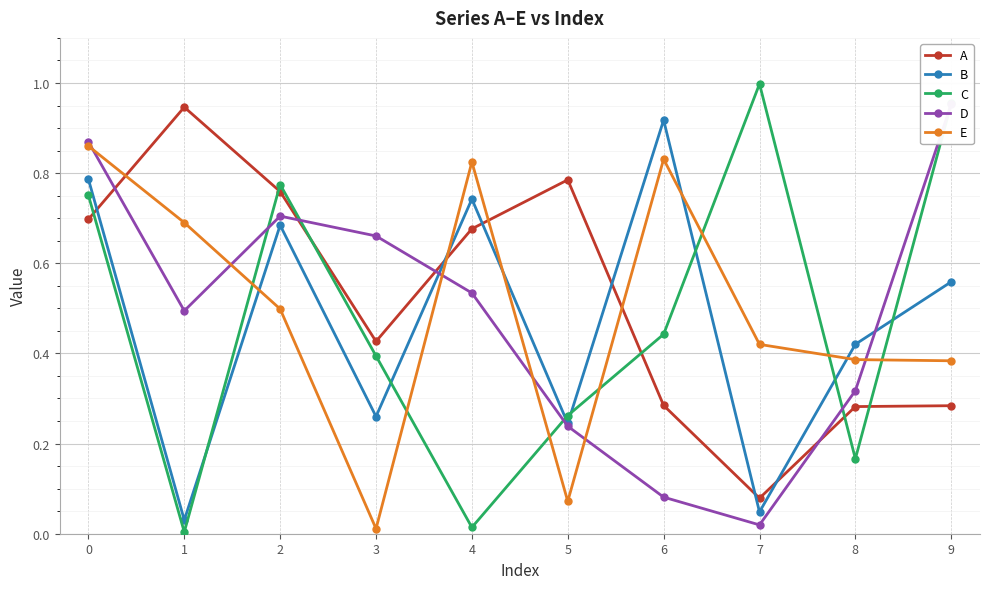

How many distinct data groups are displayed?

5